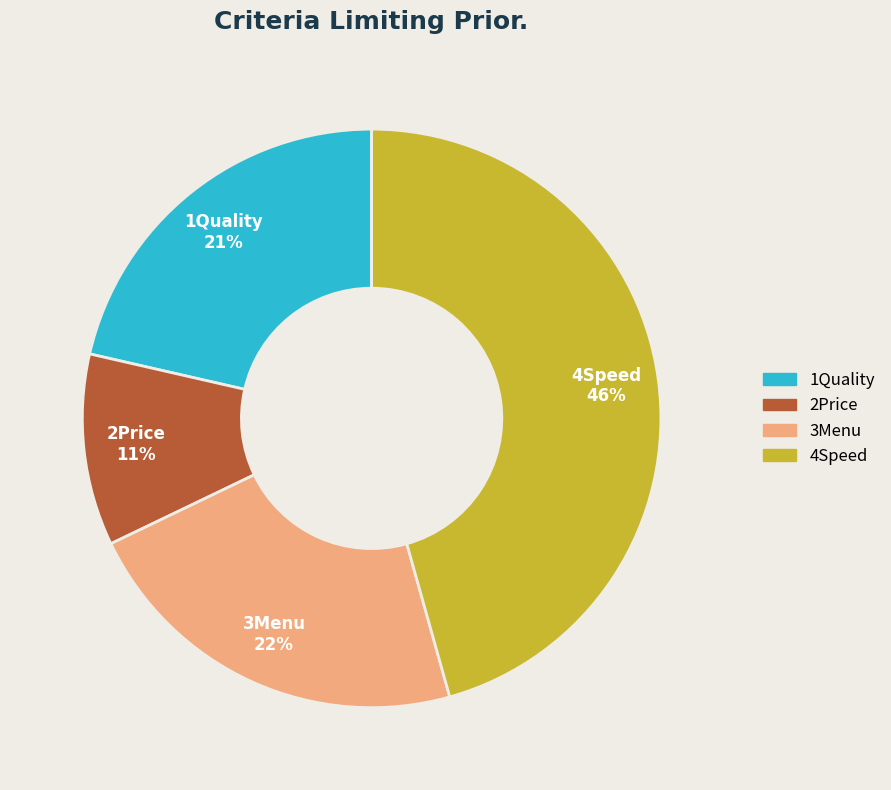

The 4Speed slice represents 46% of the pie. True or false?

True